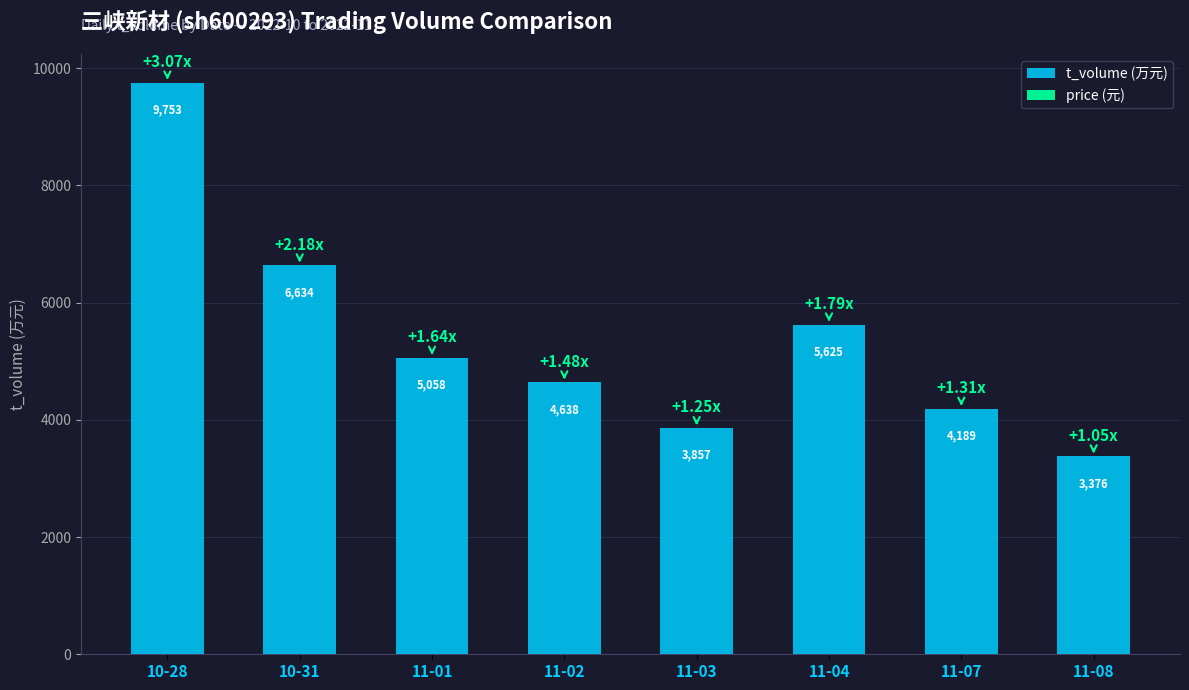

Rank the series by their maximum value, from lowest to highest.

price (元), t_volume (万元)